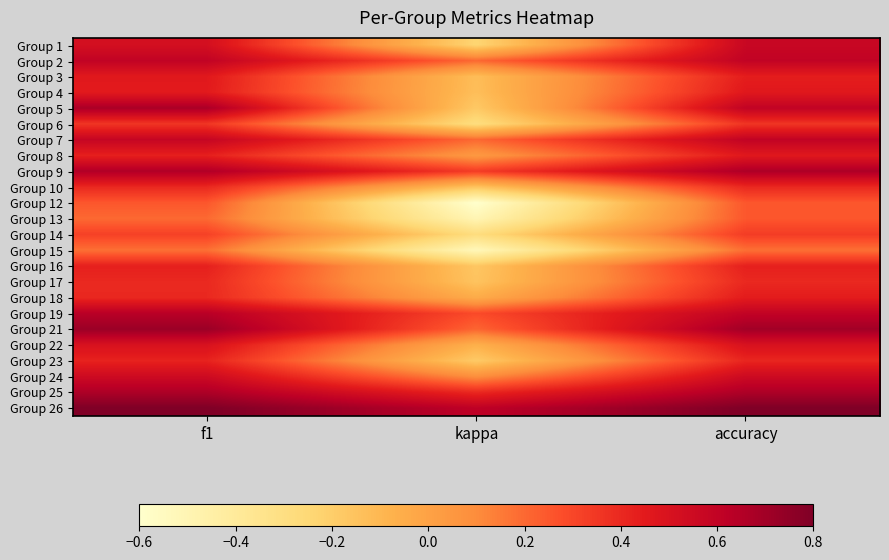

Between accuracy and f1, which is larger?

accuracy